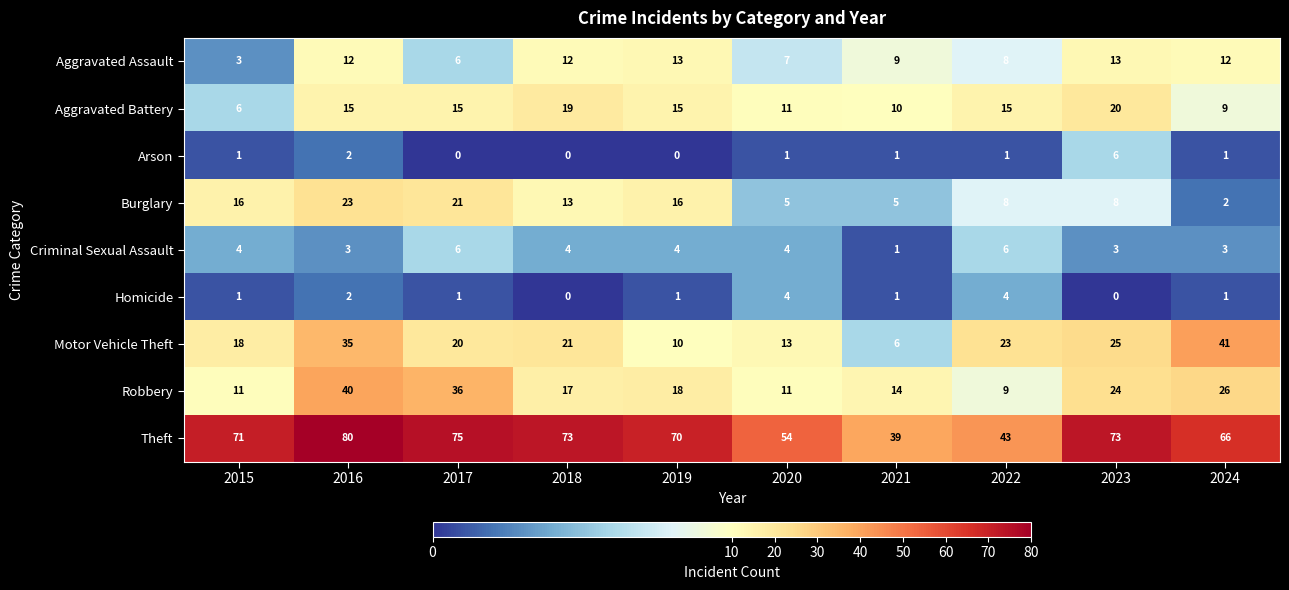

At which label does Burglary first exceed 13?

2015